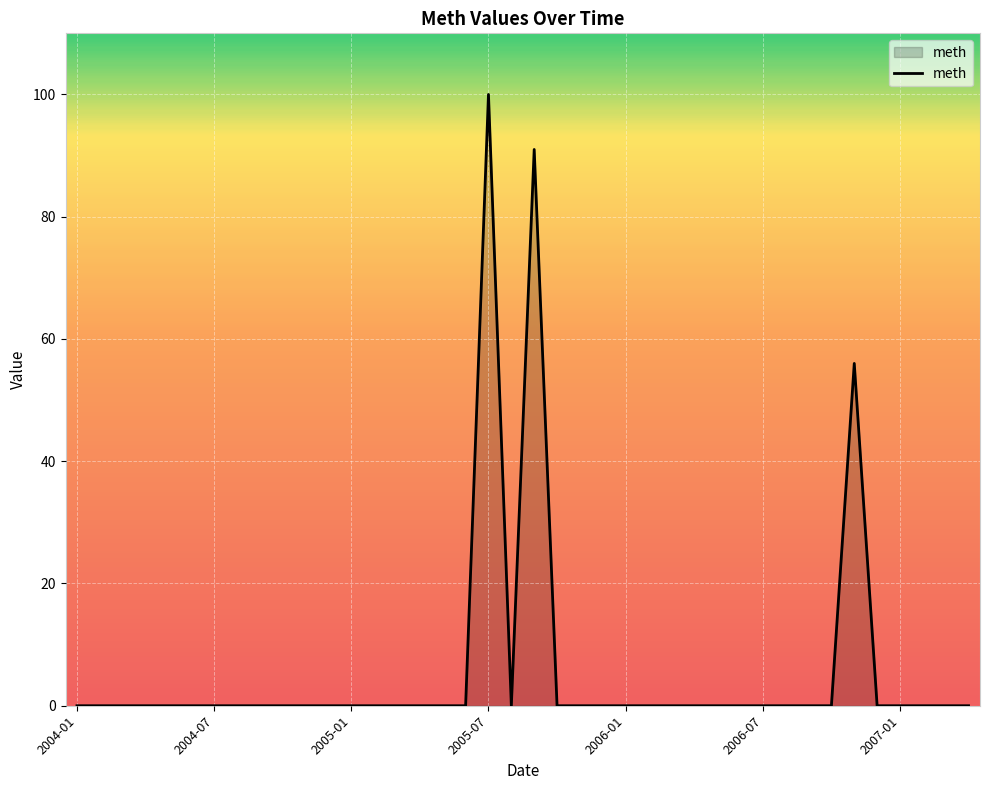

What is the maximum value shown in the chart?

100